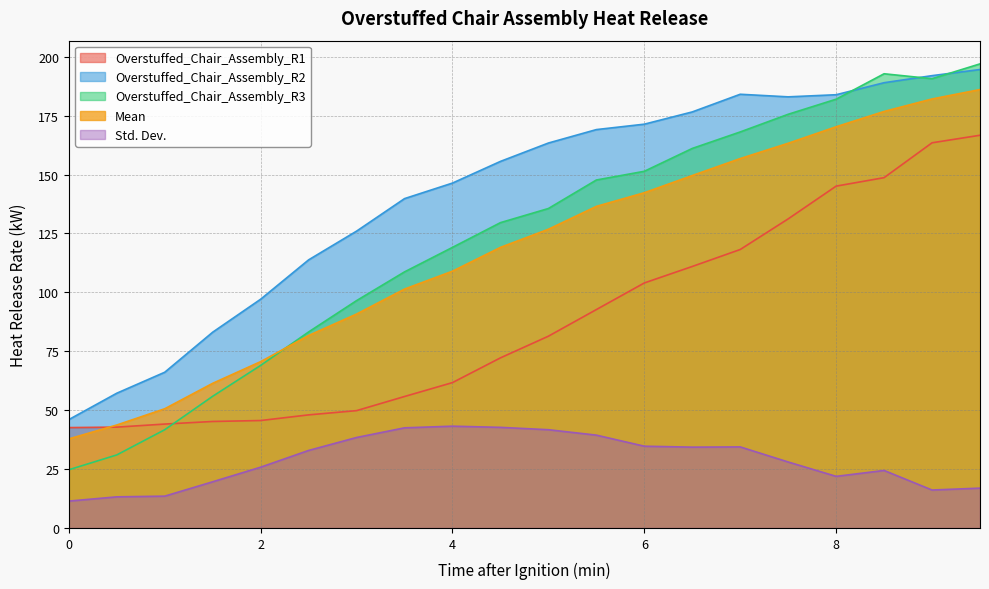

True or false: Overstuffed_Chair_Assembly_R3 has more than 0 interior local peaks.

True